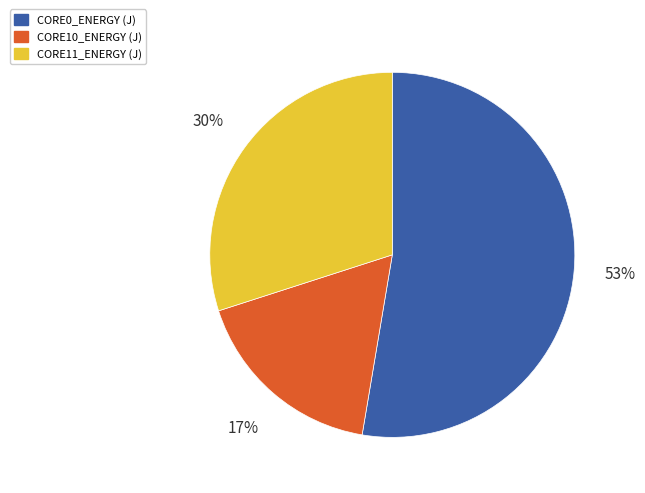

What is the ratio of the value at CORE0_ENERGY (J) to the value at CORE11_ENERGY (J)?

1.8